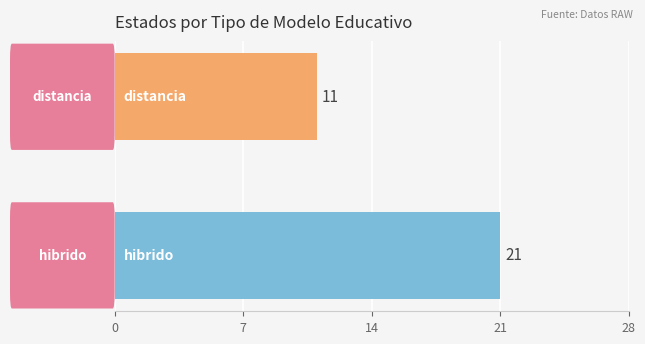

Does the chart contain any negative values?

No